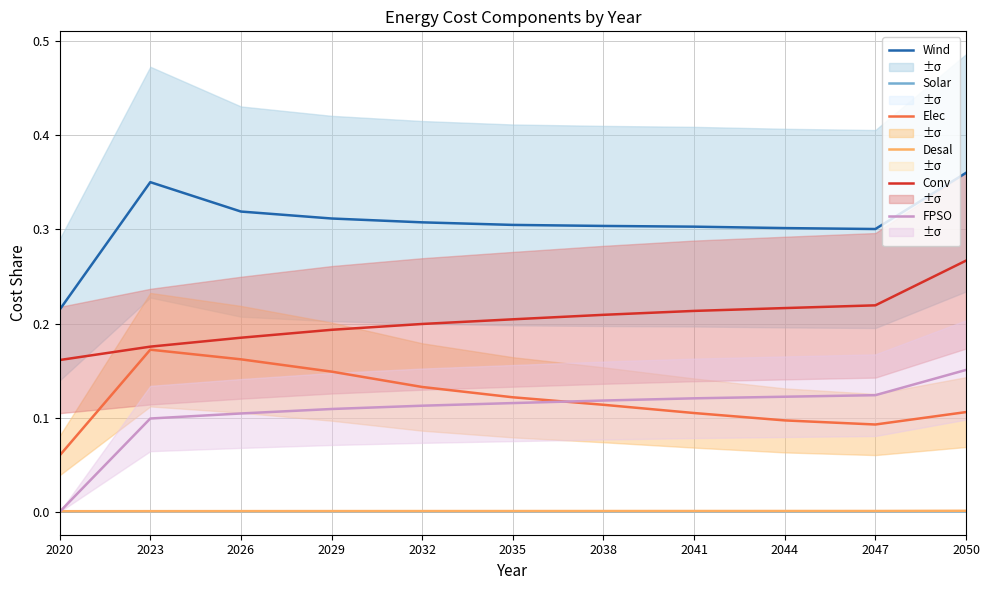

Which category has the highest value in the Desal series?

2050